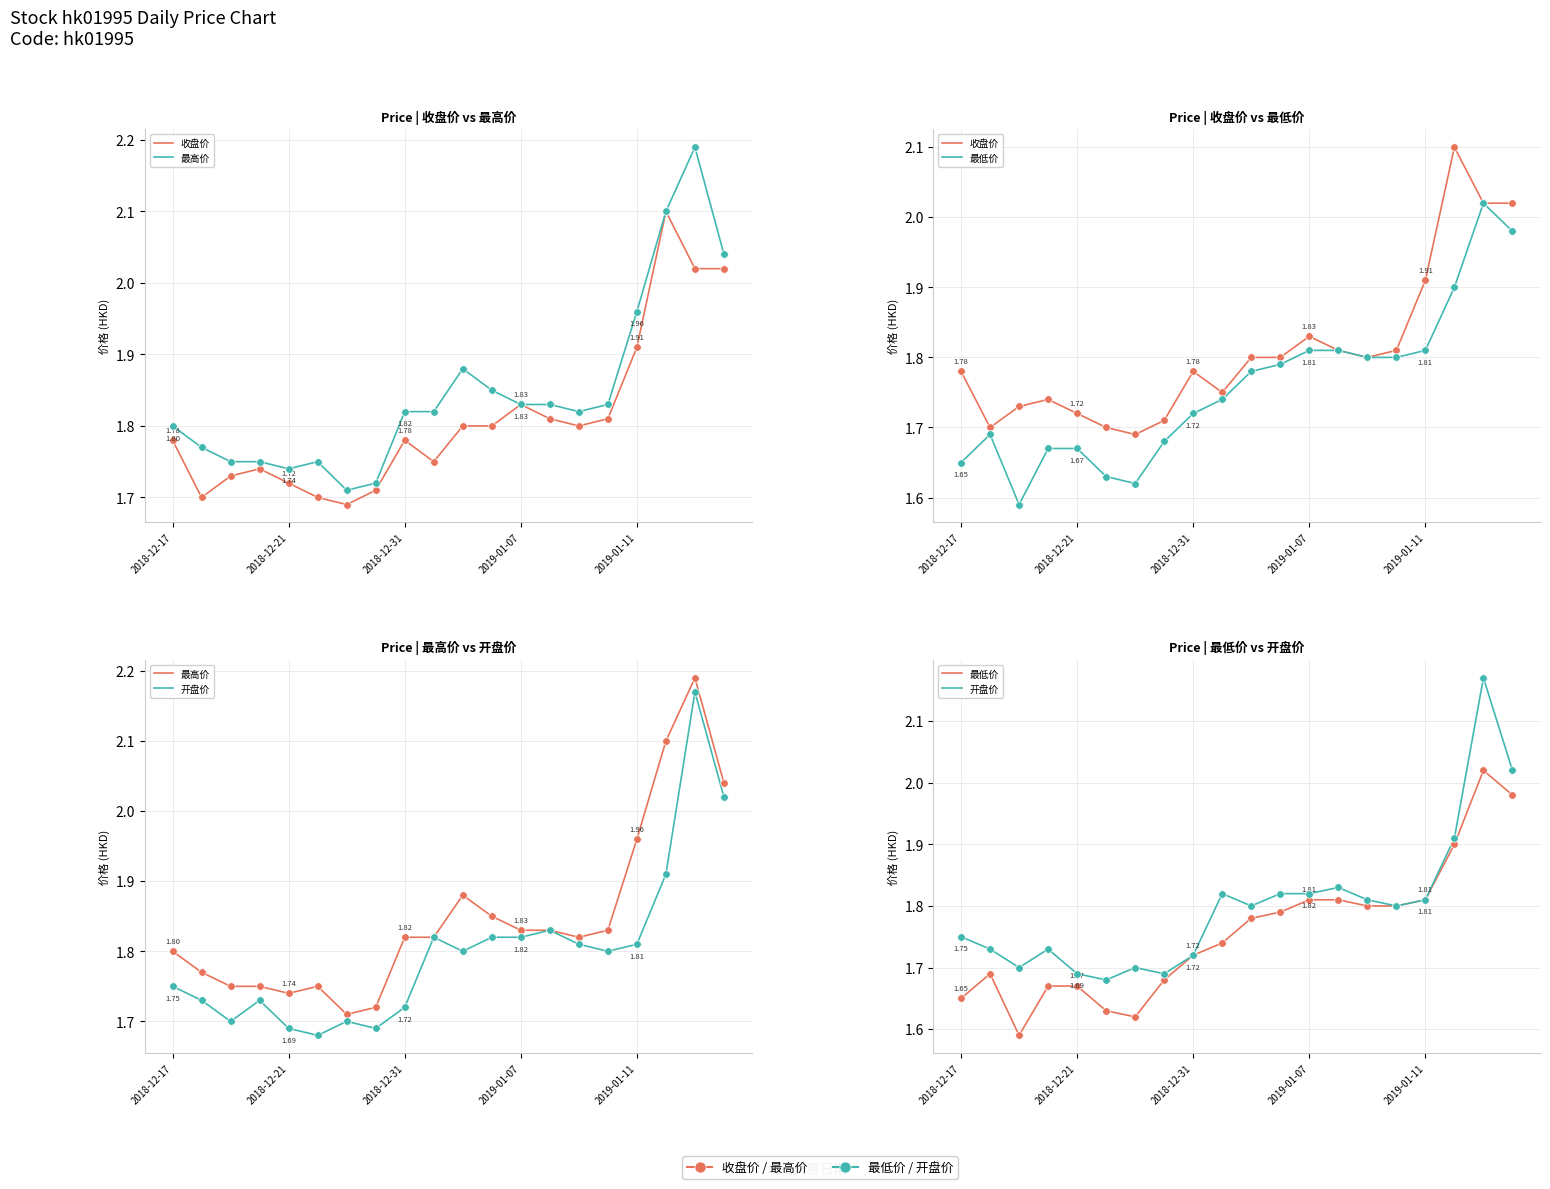

Which series reaches the minimum Y coordinate?

最低价